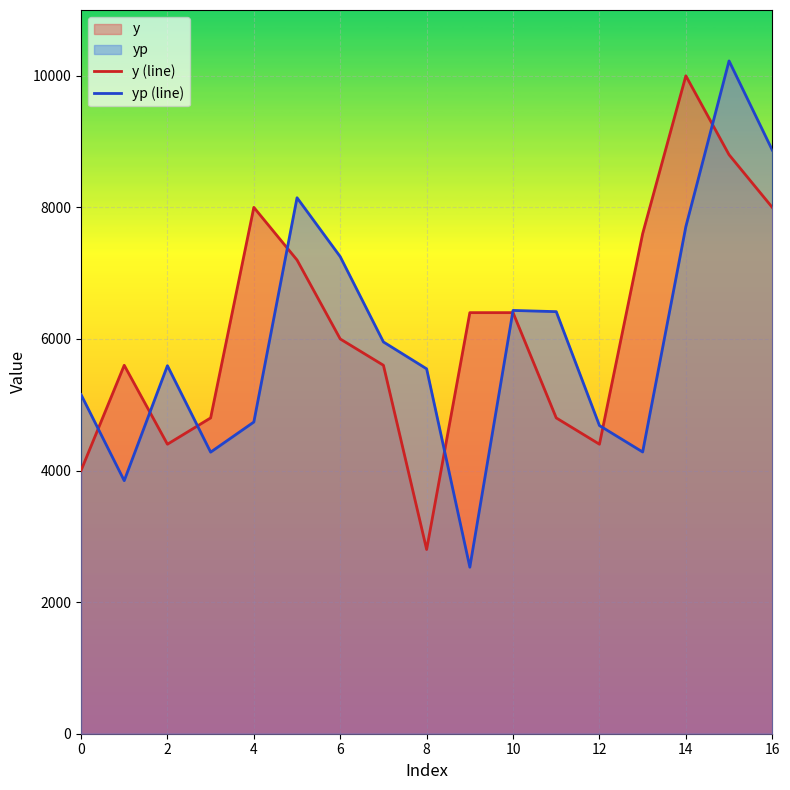

How many intersections are there between yp (line) and y (line)?

8